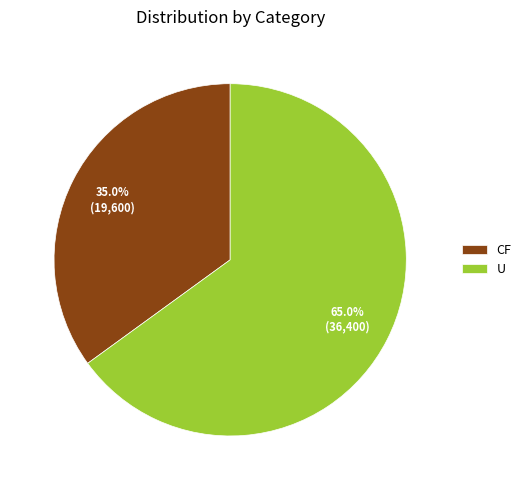

How many slices are in this pie chart?

2